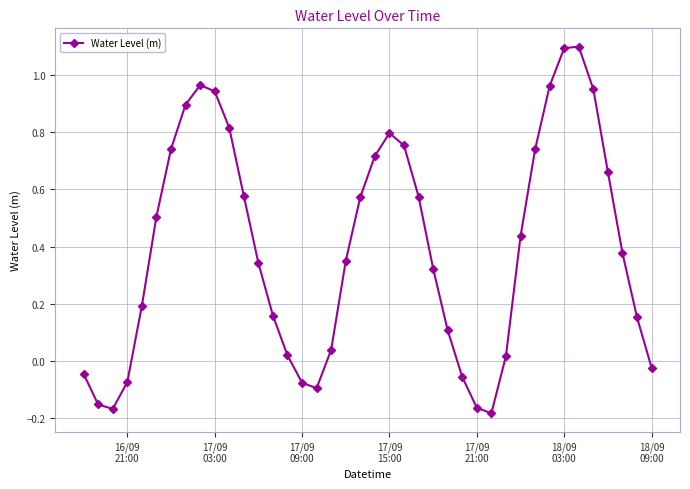

What is the greatest value displayed?

1.1